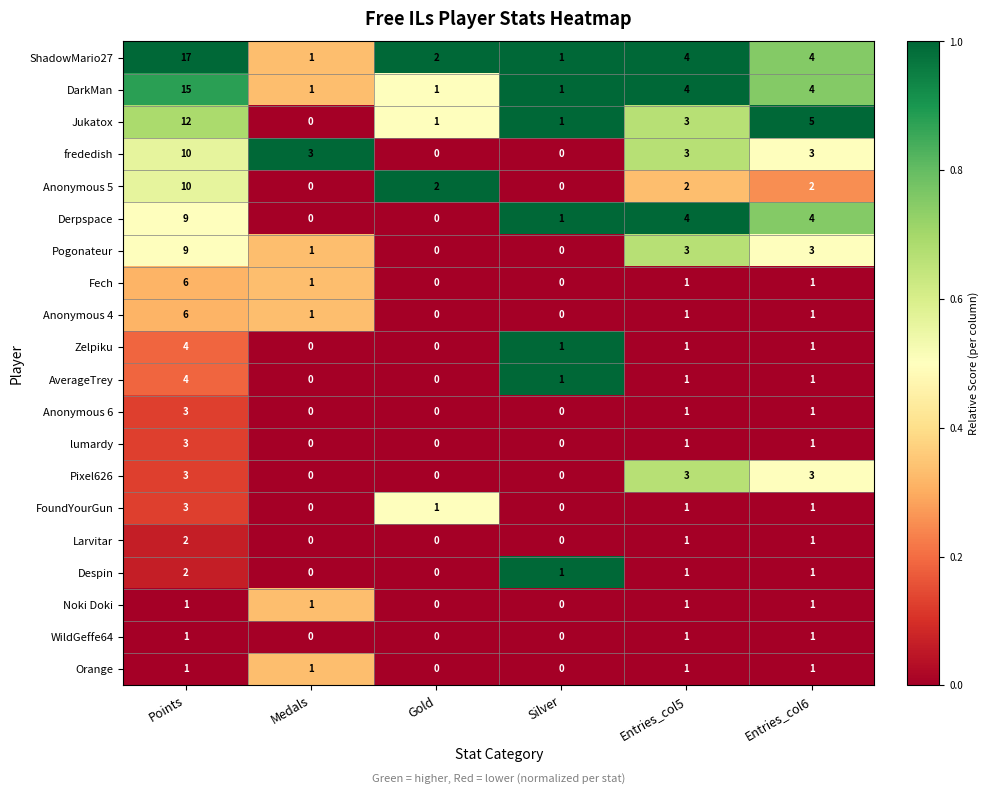

What is the greatest value displayed?

17